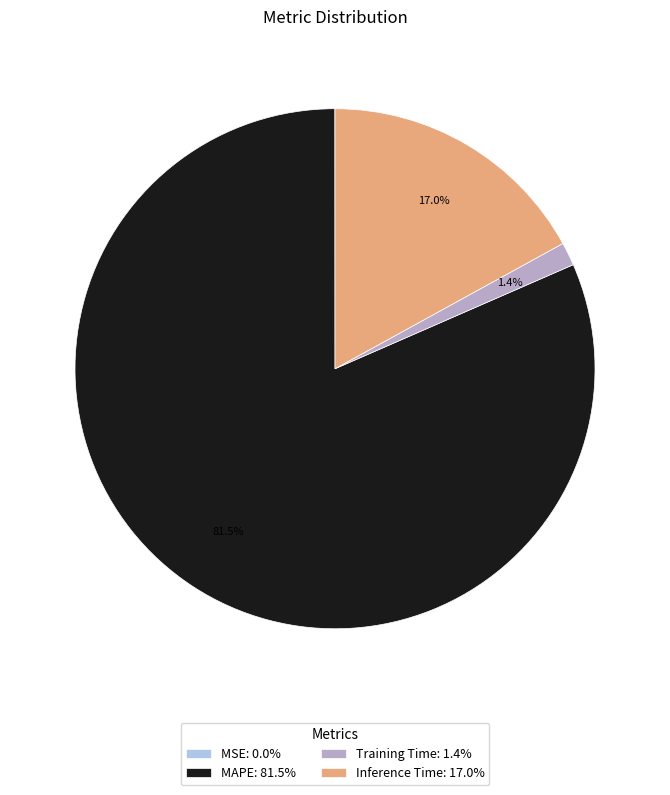

Between Training Time: 1.4% and Inference Time: 17.0%, which is larger?

Inference Time: 17.0%